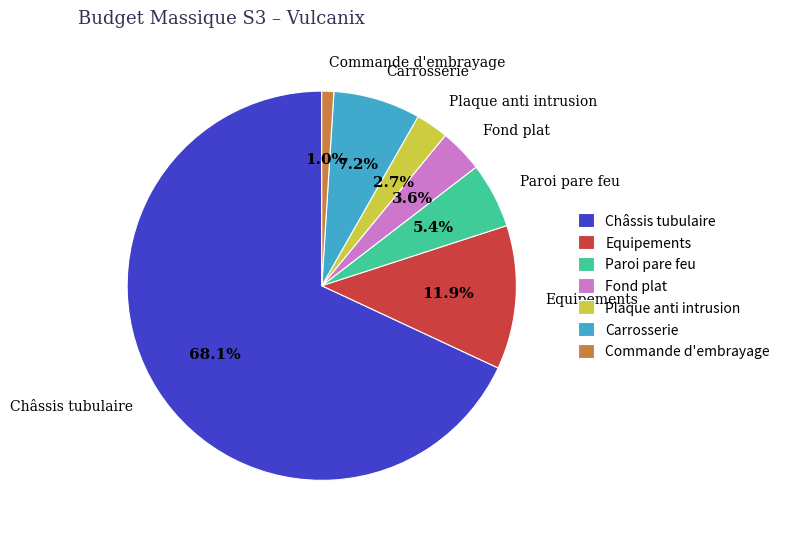

To the nearest percent, what percentage of the pie is Châssis tubulaire?

68%